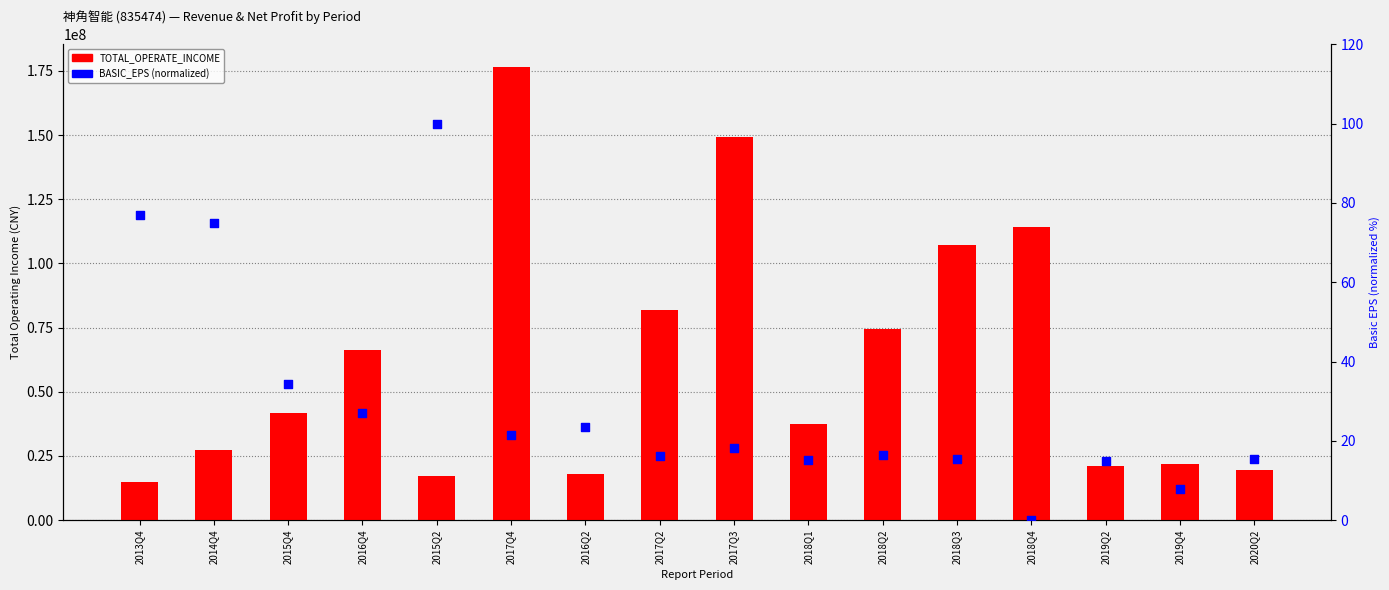

Which series contains the lowest Y value?

BASIC_EPS (normalized)